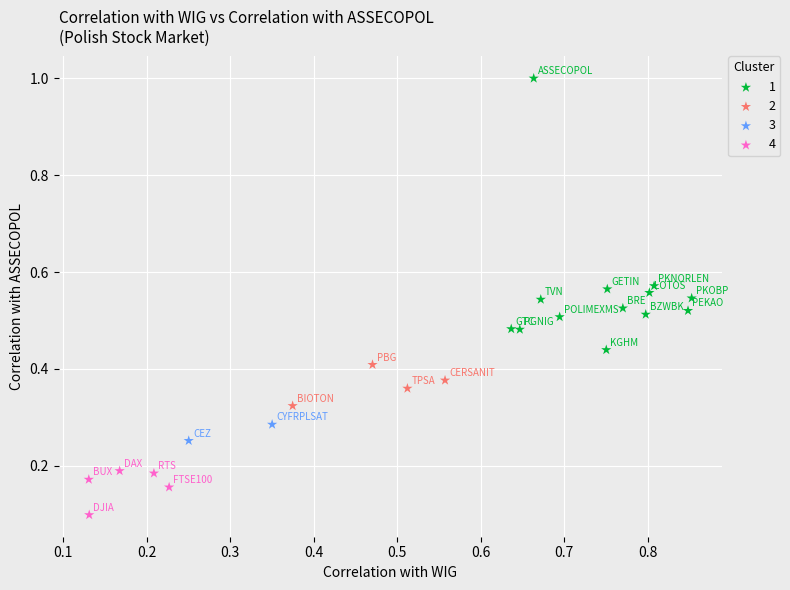

Which series has the widest spread of Y values?

1